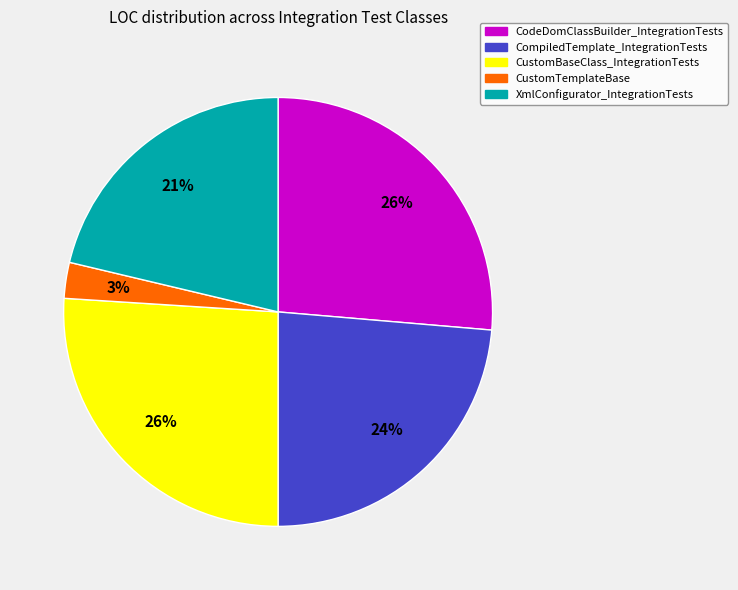

How many slices are in this pie chart?

5